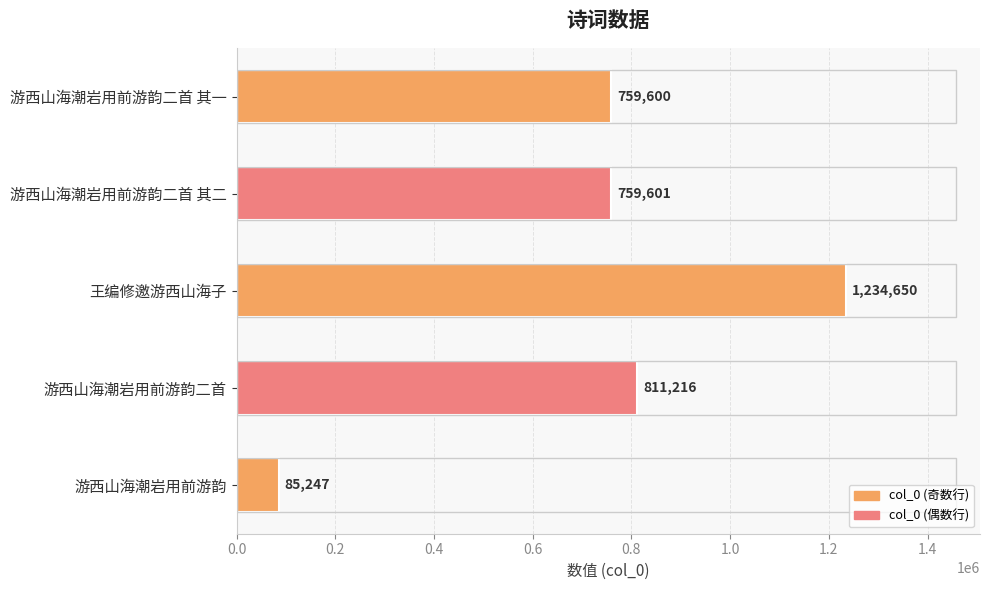

Are the bars grouped side by side (vs. stacked)?

No